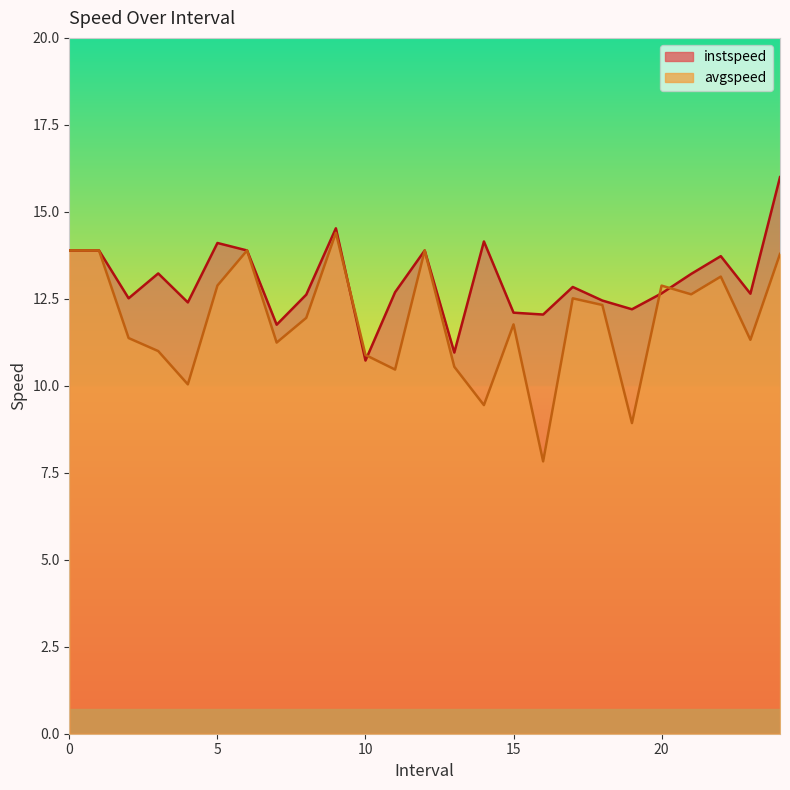

Is it true that instspeed equals 22.4 at 17?

False